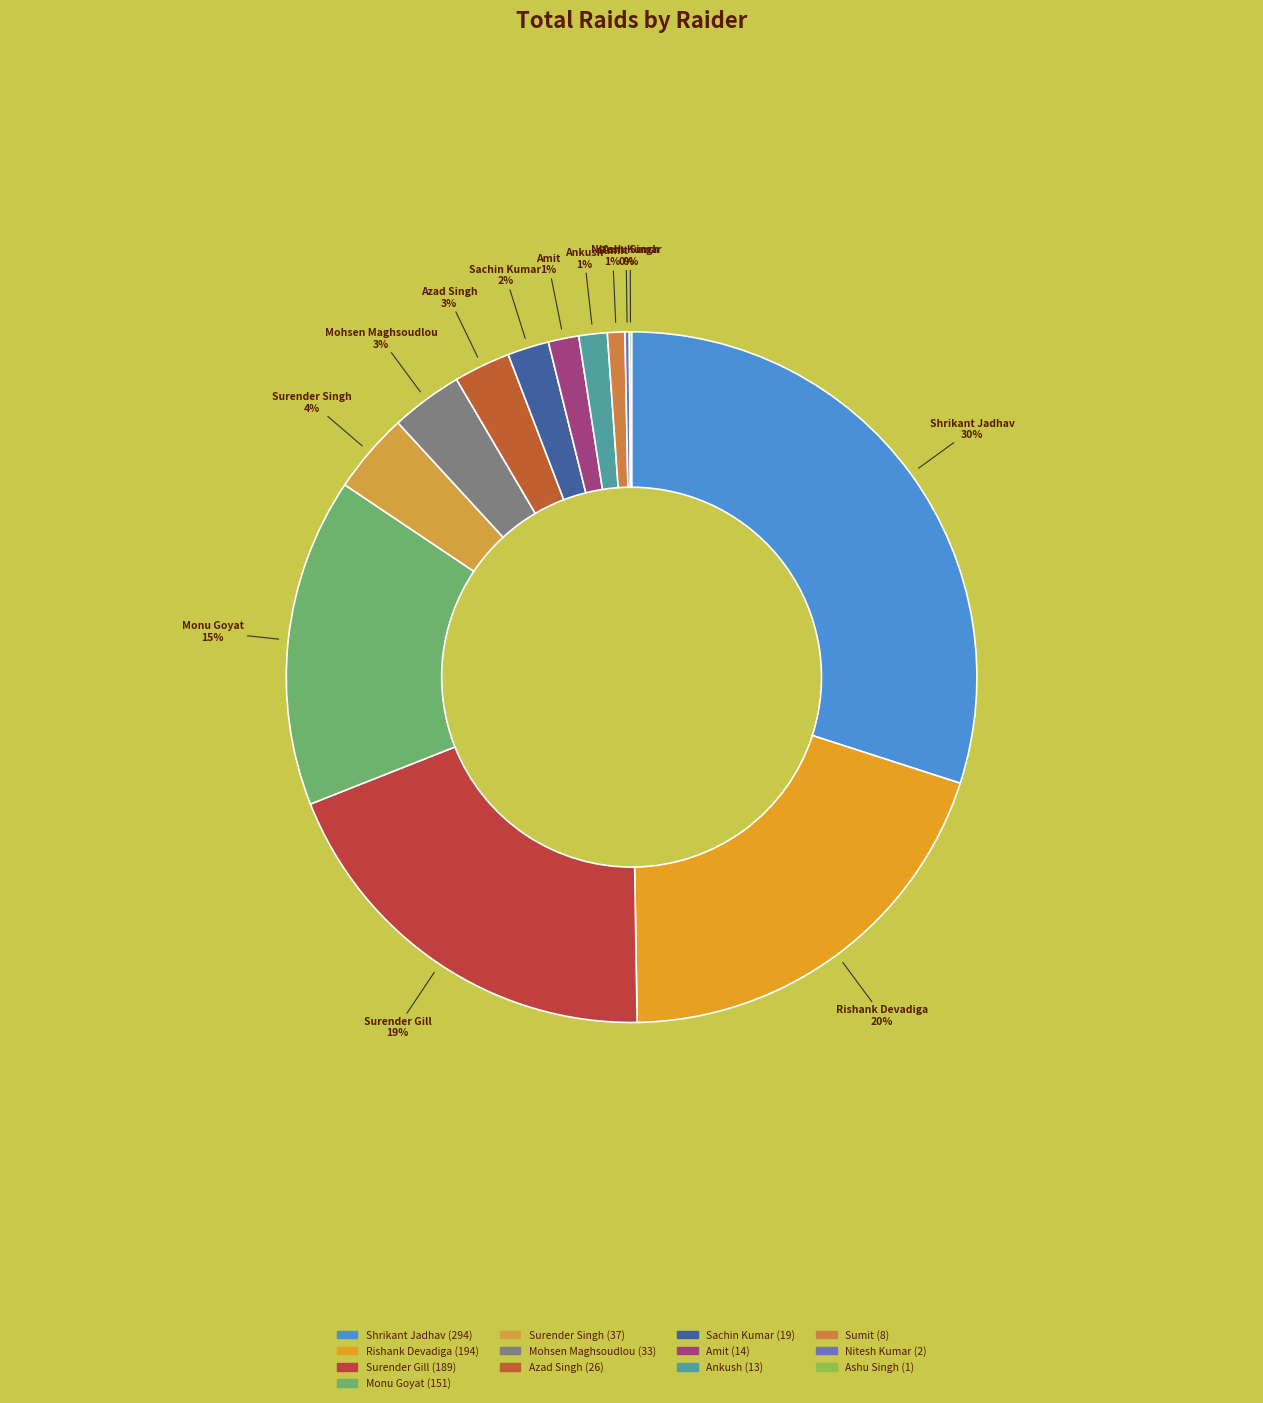

Is it true that Surender Singh is 1% of the pie?

False